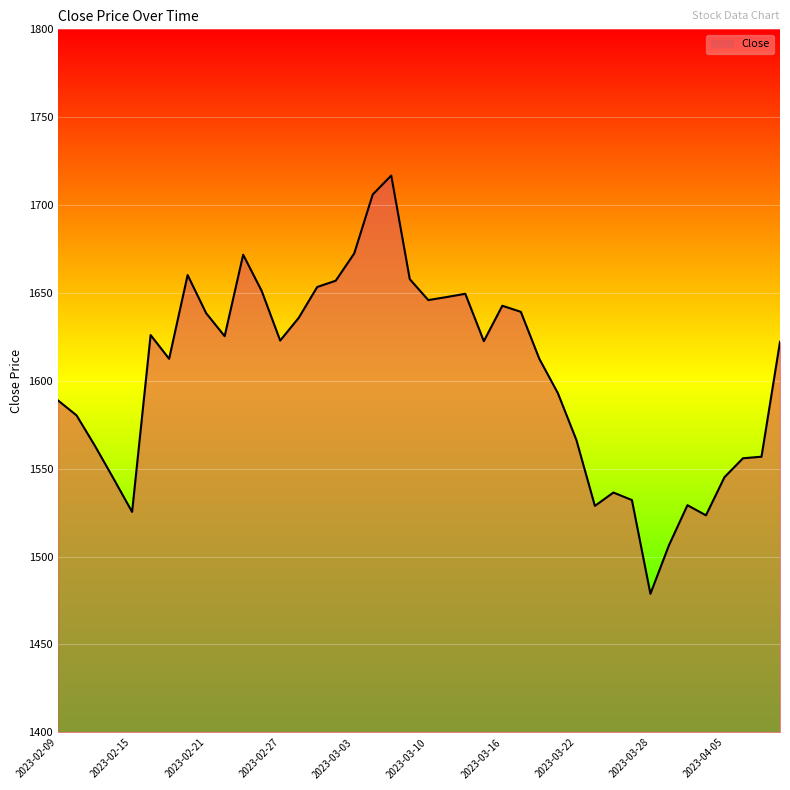

What is the greatest value displayed?

1716.8